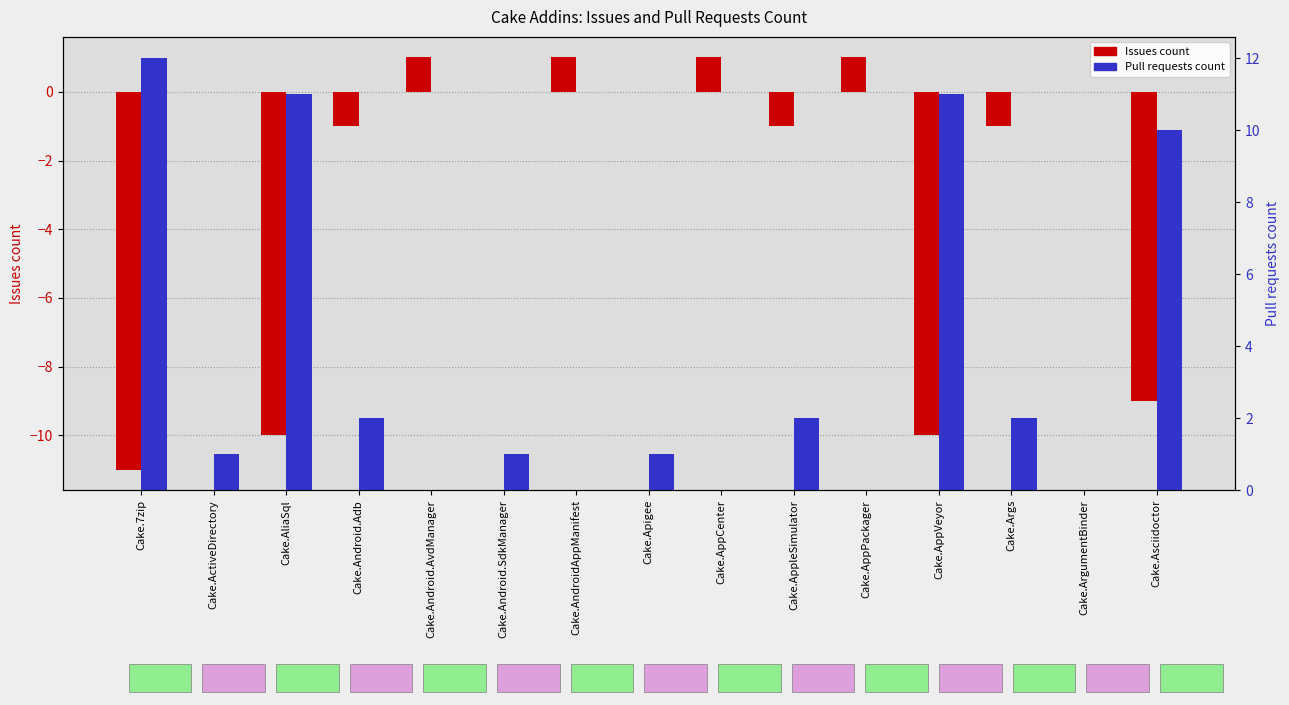

What is the value of the Issues count bar at the 12th from the left?

-10